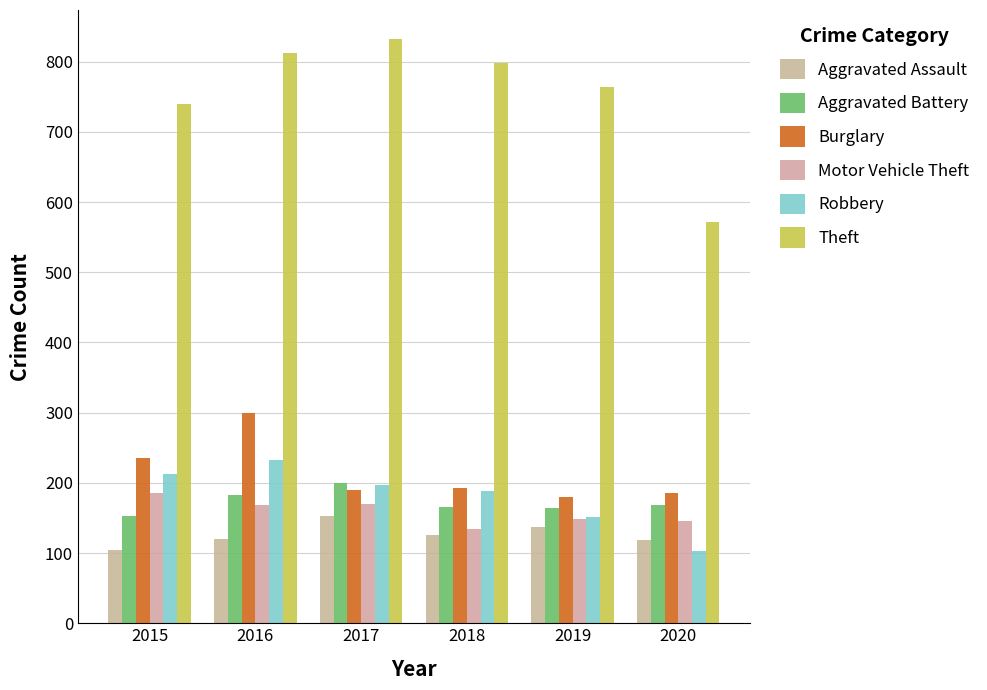

Count the number of categories in the chart.

6